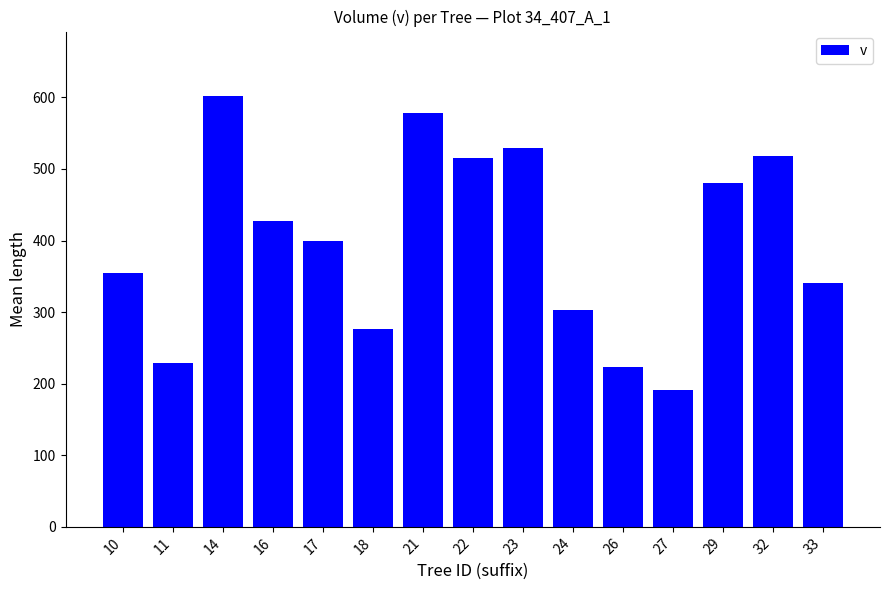

What is the value of the 14th bar from the left?

518.7